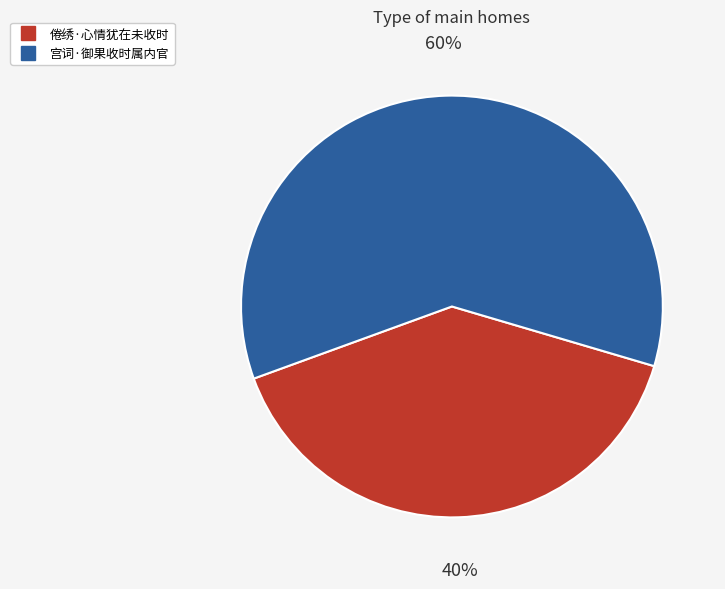

Is it true that 宫词·御果收时属内官 is 73% of the pie?

False